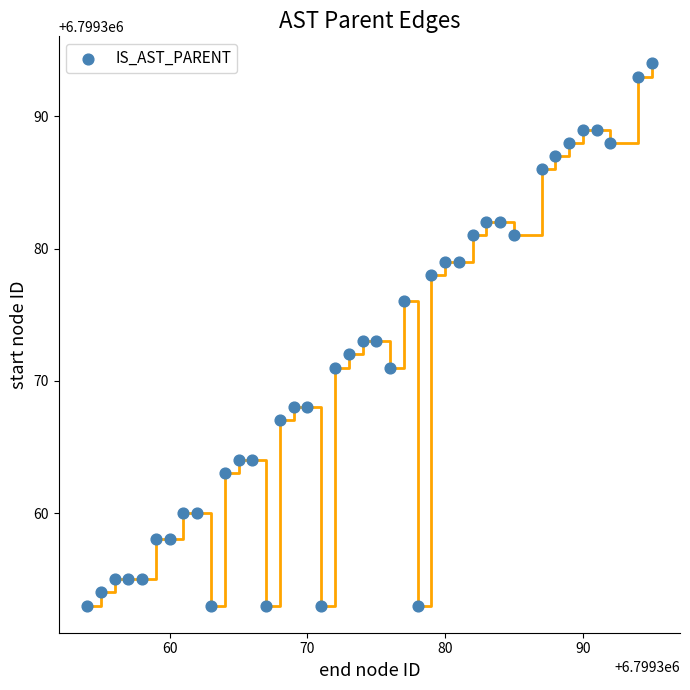

What is the range of Y values (max minus min)?

41